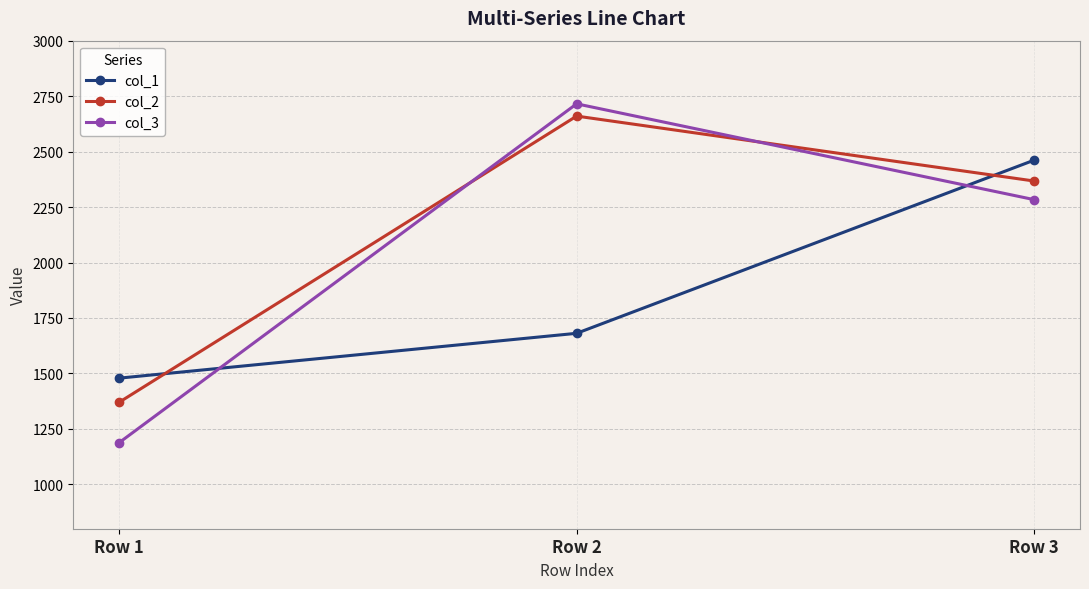

What is the spread (max minus min) of values at Row 3?

178.2